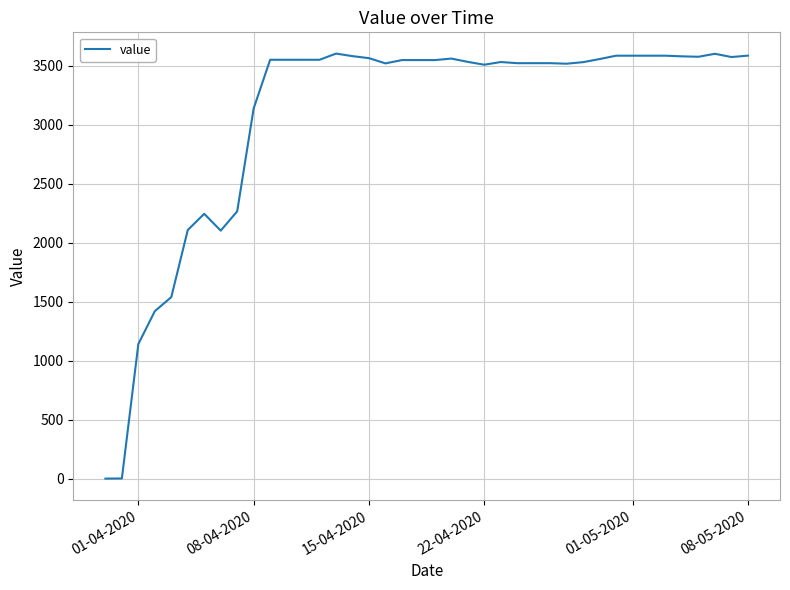

What is the difference between the maximum and minimum values?

3601.6